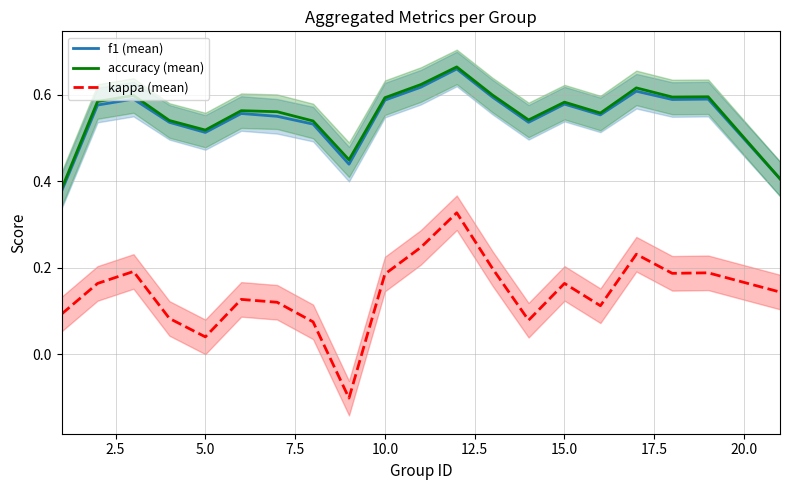

True or false: f1 (mean) has more than 0 interior local peaks.

True